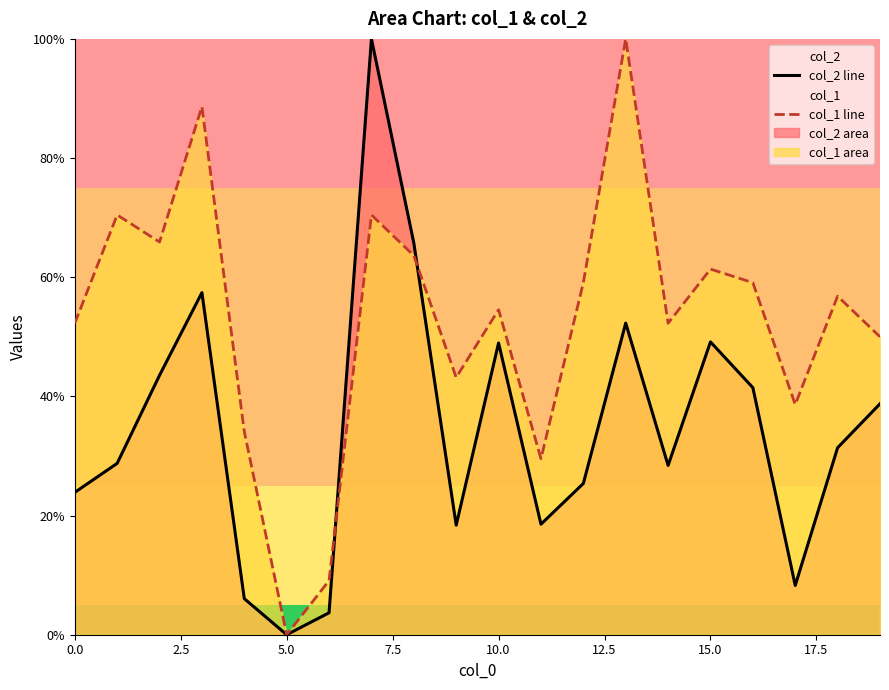

What is the approximate value of col_1 line at 0.0?

52.3